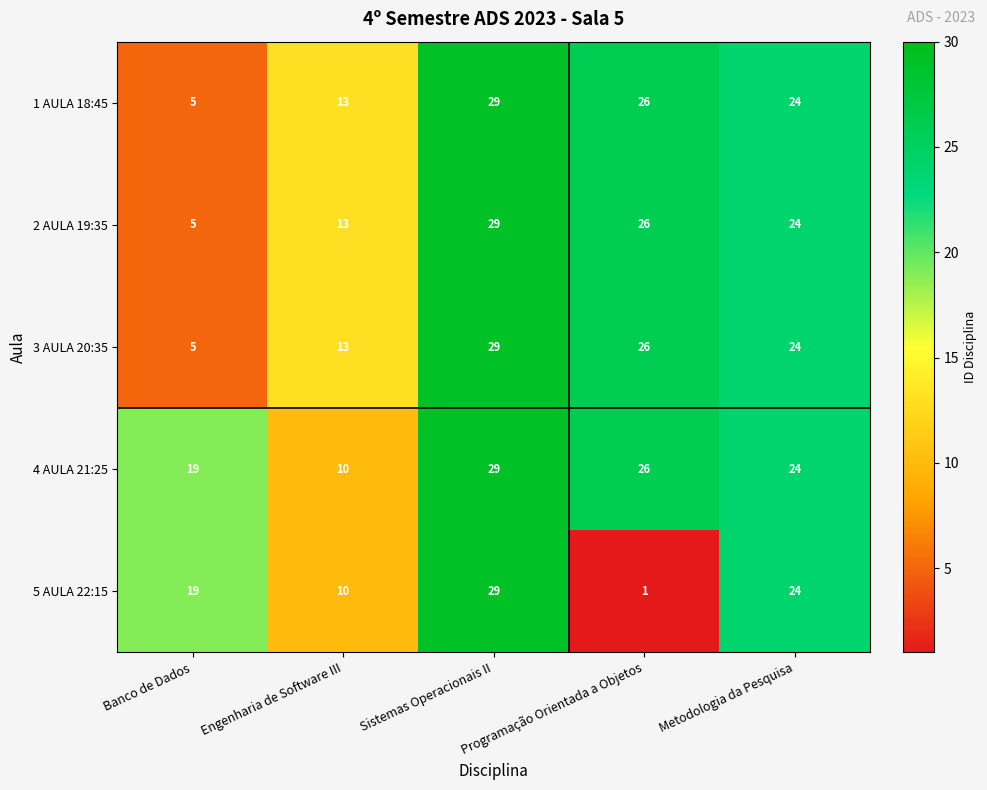

The 1 AULA 18:45 series shows 41 at Programação Orientada a Objetos. True or false?

False